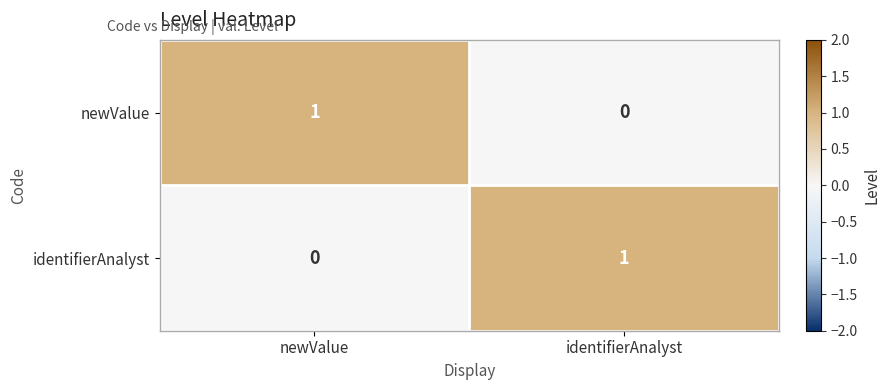

True or false: newValue has a value of 0 at identifierAnalyst.

True